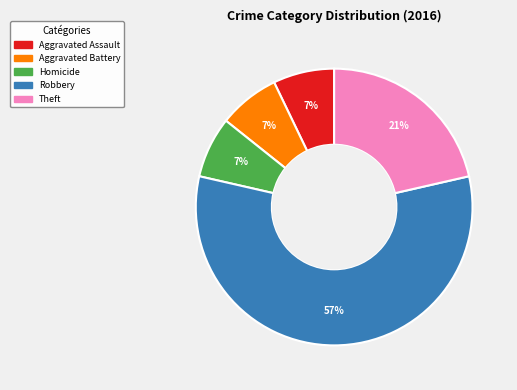

Which slice is the largest?

Robbery